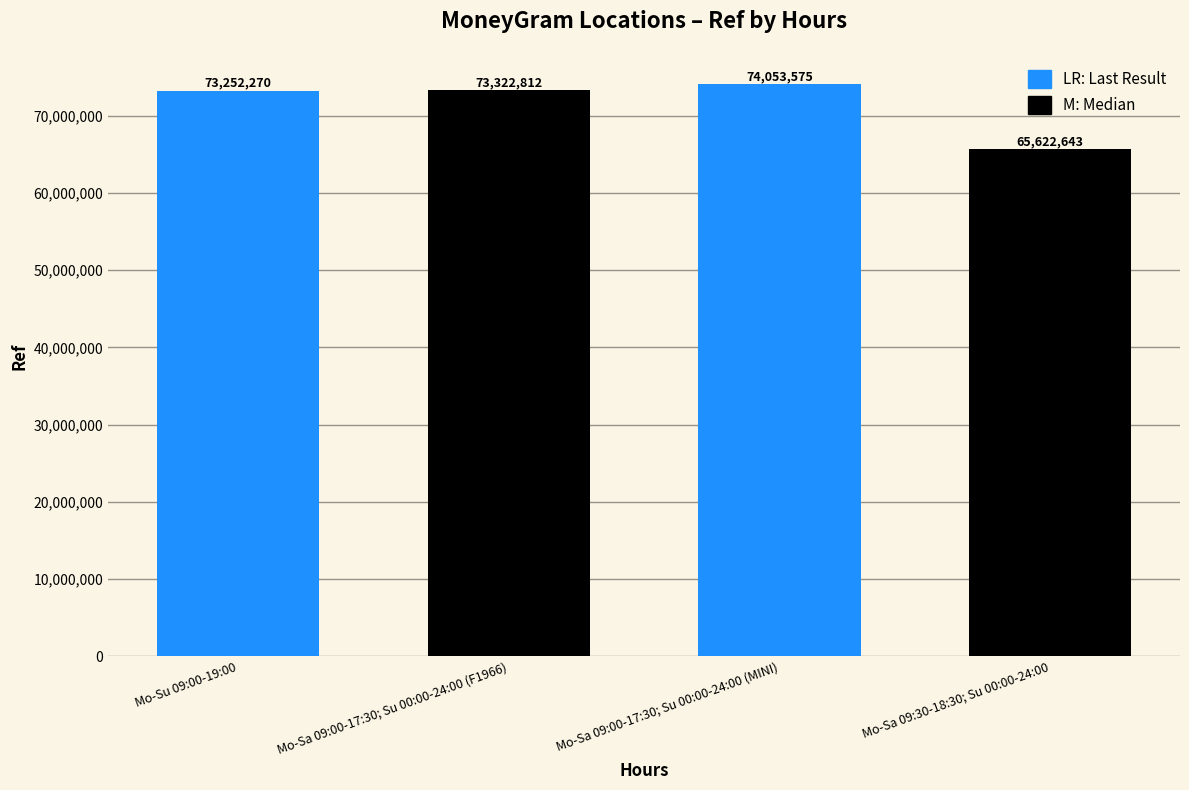

At which label is the value closest to 69838109?

Mo-Su 09:00-19:00